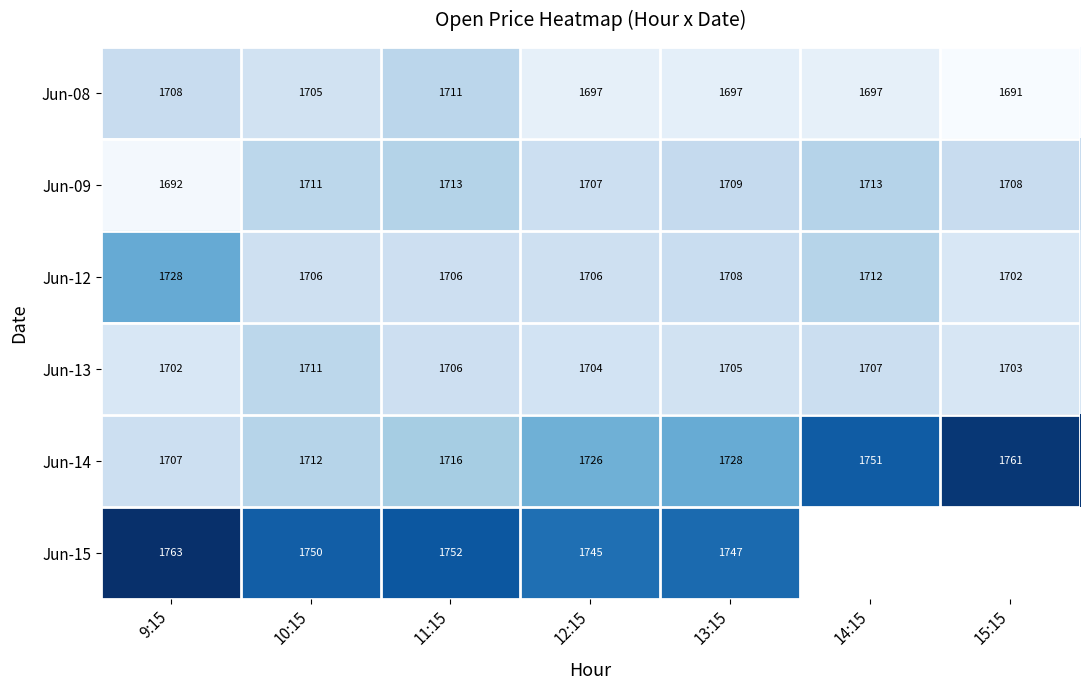

Which series changed the most between 9:15 and 13:15?

Jun-14